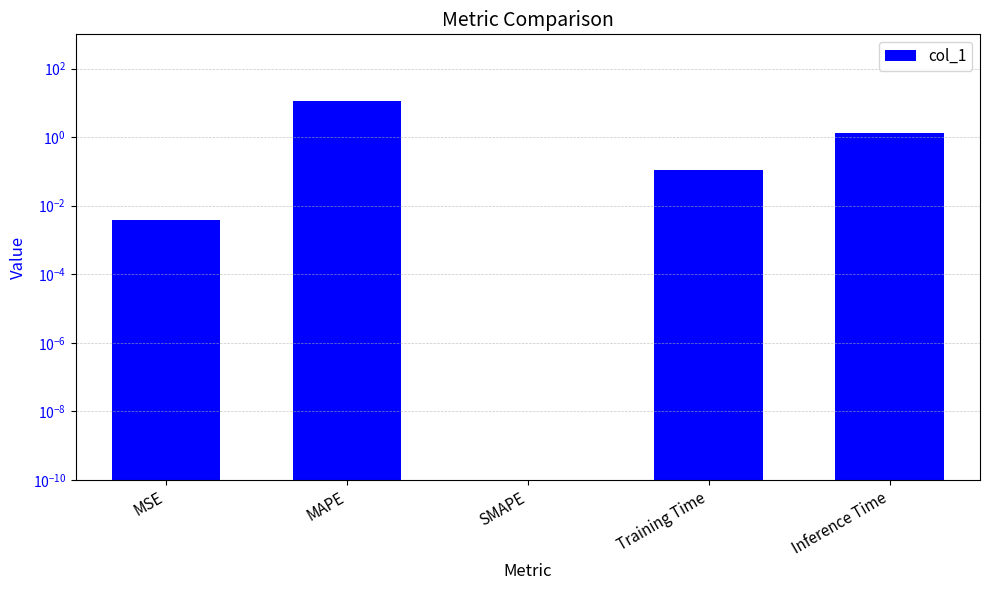

The chart shows a value of 0.1 at Training Time. True or false?

True